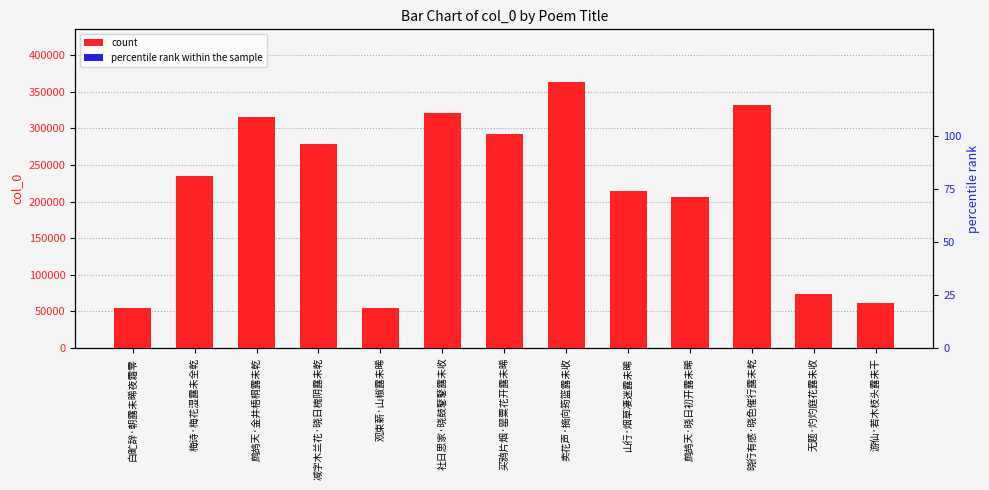

Which series has the largest total across all categories?

count